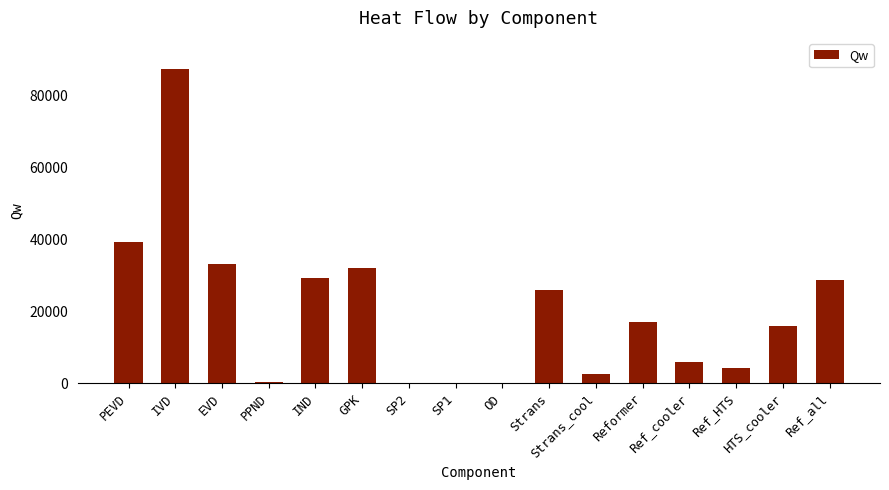

What is the maximum value shown in the chart?

87199.0